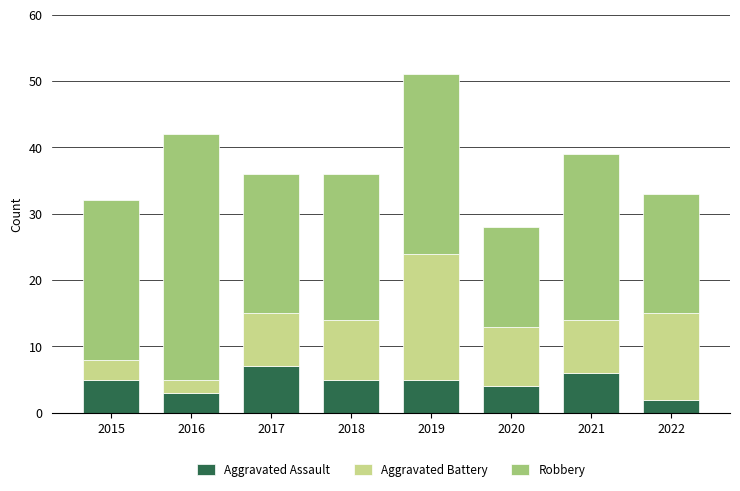

Reading left to right, list the values for the Aggravated Assault series.

2015=5	2016=3	2017=7	2018=5	2019=5	2020=4	2021=6	2022=2